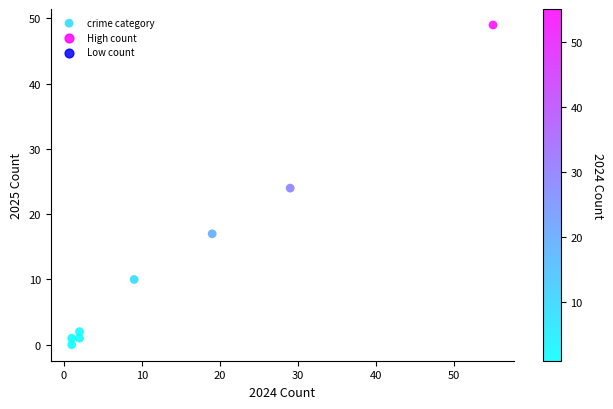

What is the average Y value?

13